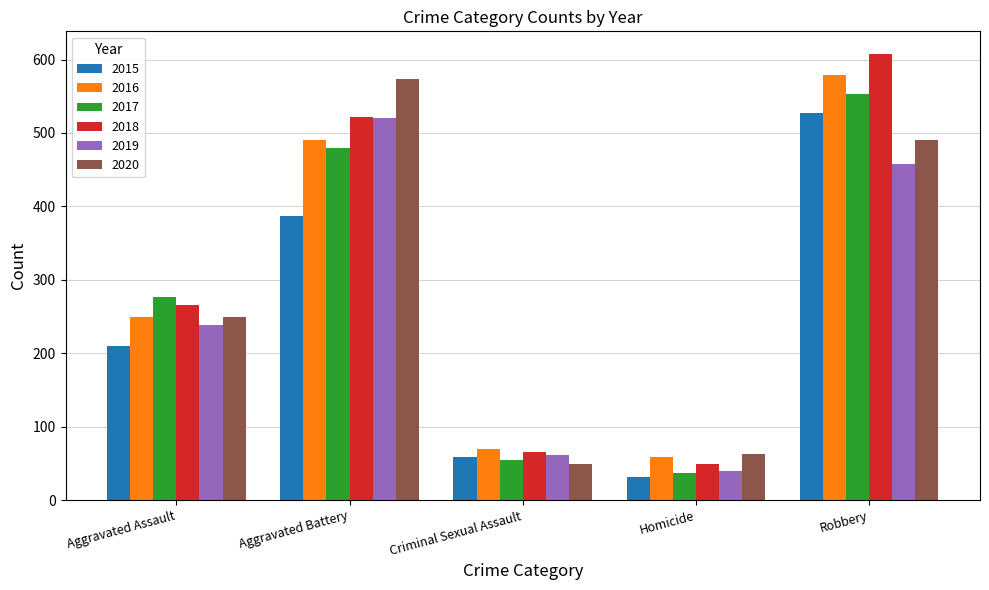

At which category is the sum across all series the highest?

Robbery